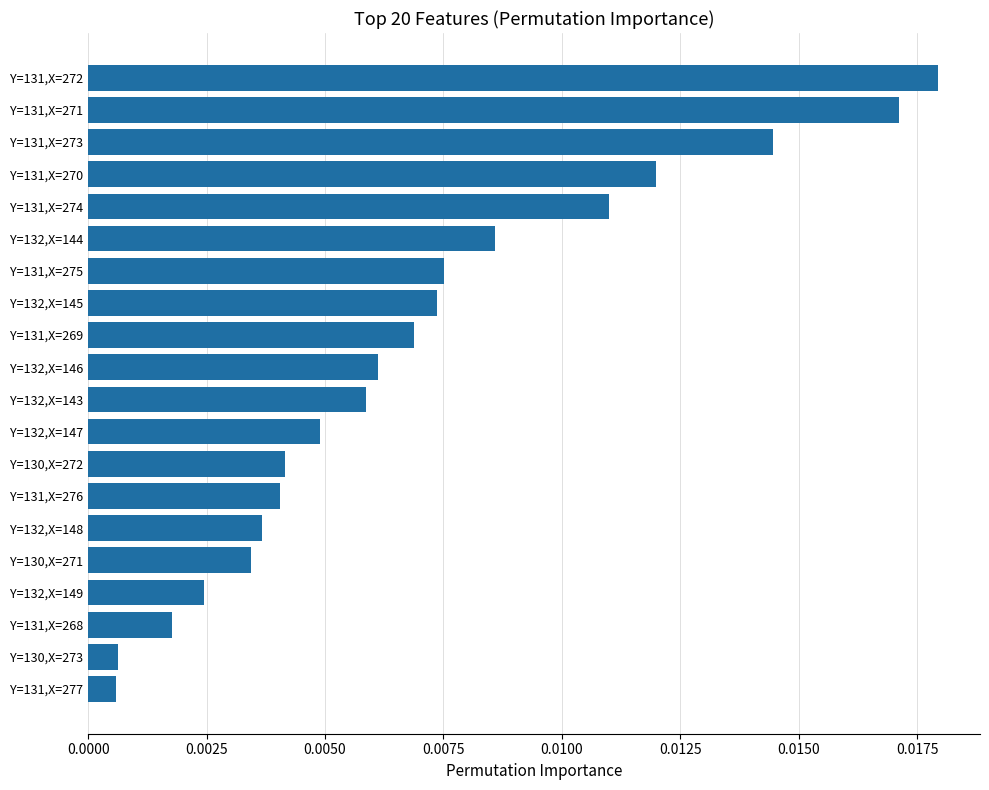

Which label corresponds to the largest value in the chart?

Y=131,X=272